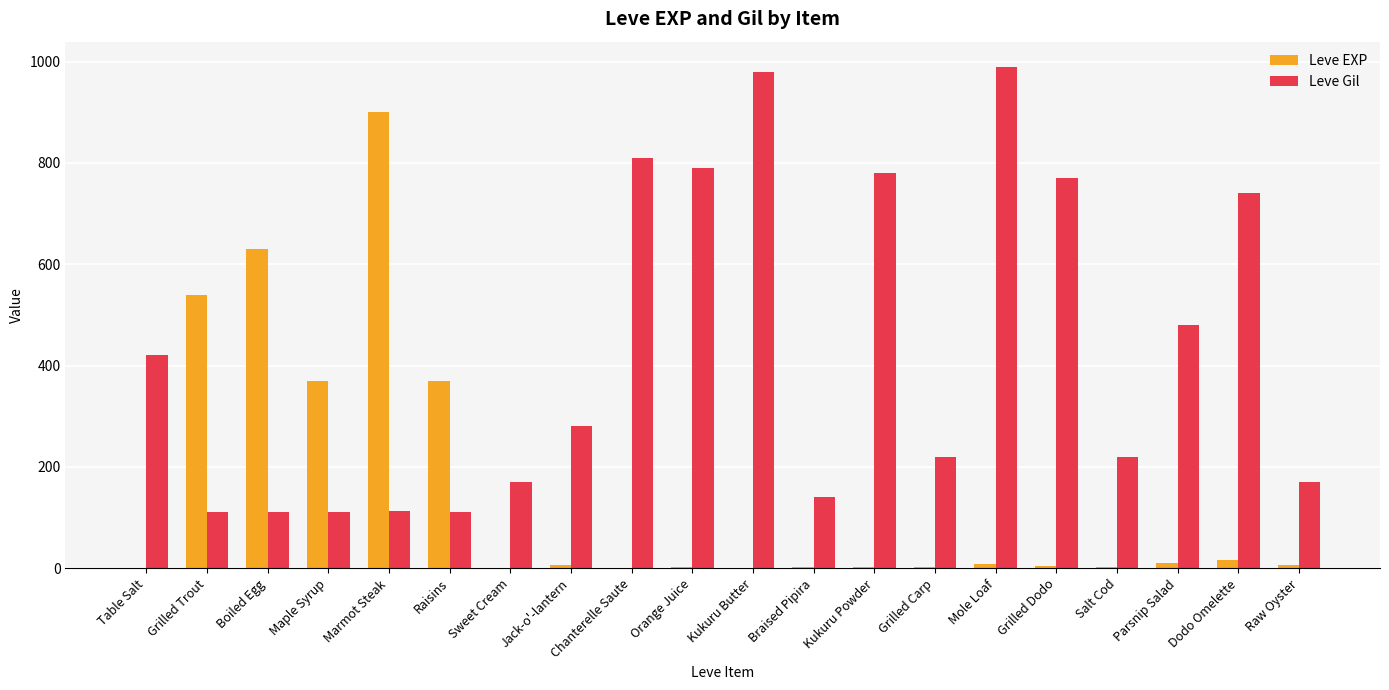

Is the value of Leve Gil at Braised Pipira greater than the value of Leve EXP at Orange Juice?

Yes